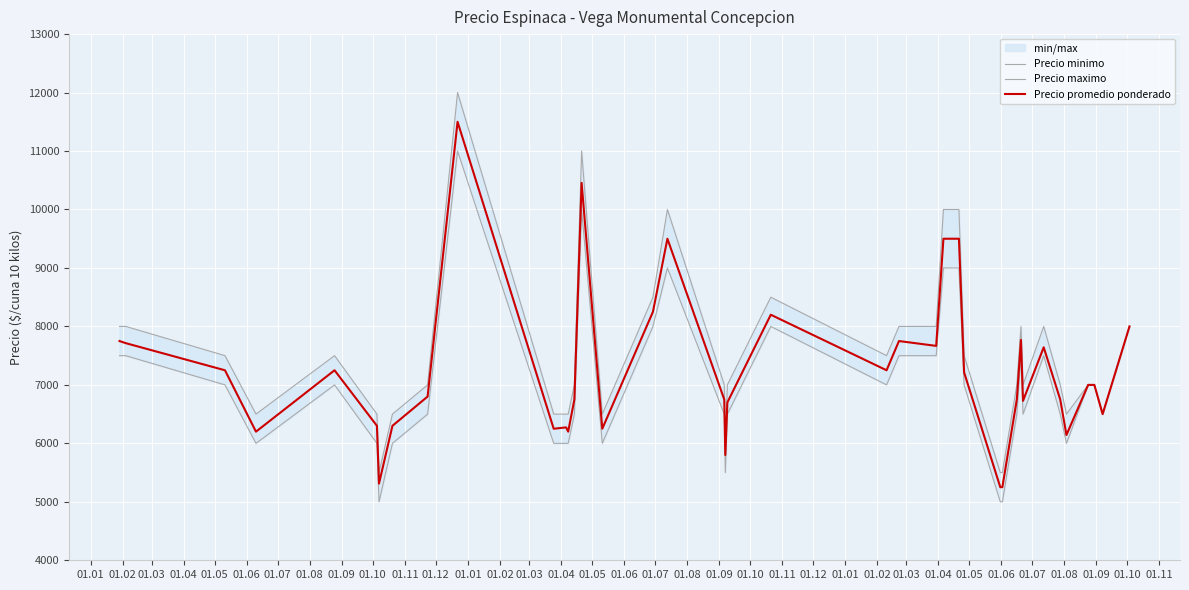

What is the lowest value of the Precio promedio ponderado series?

5250